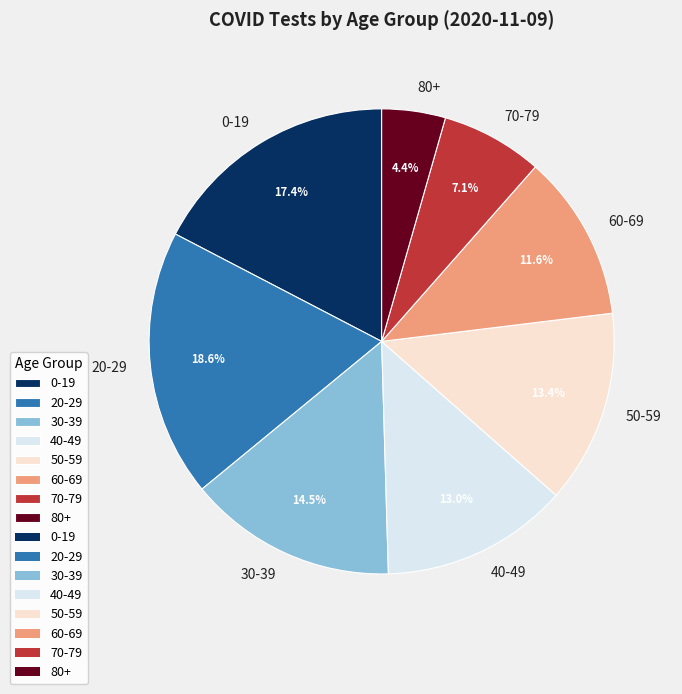

To the nearest percent, what portion does 20-29 represent?

19%